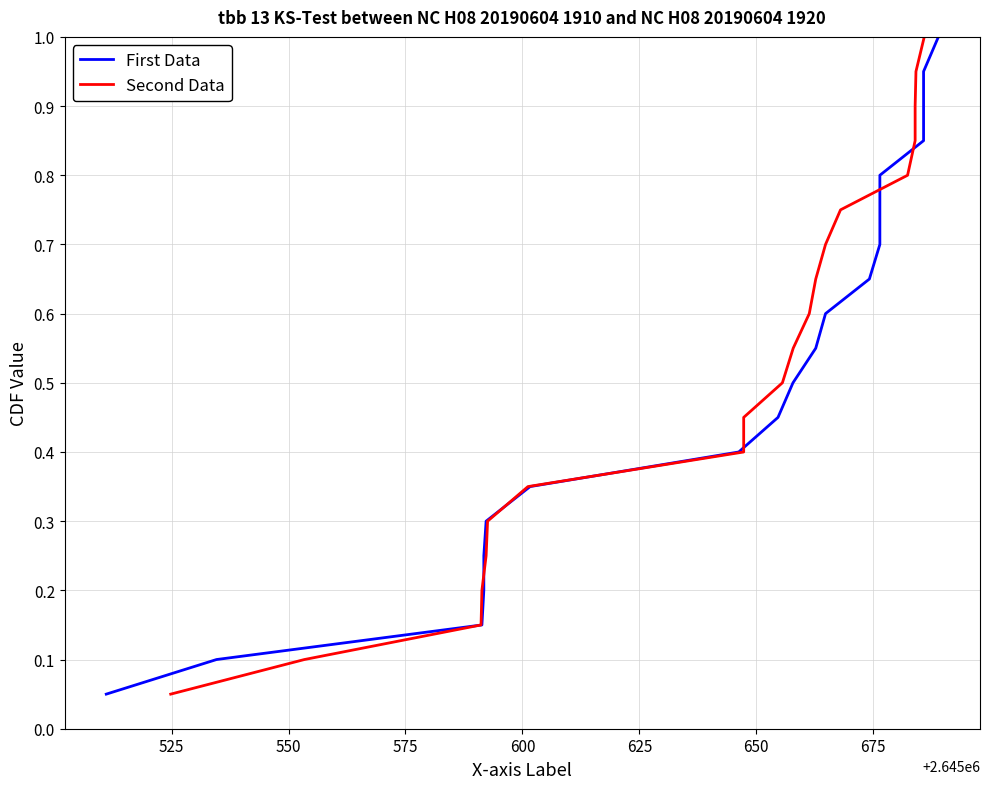

What is the average value of the First Data series?

0.5